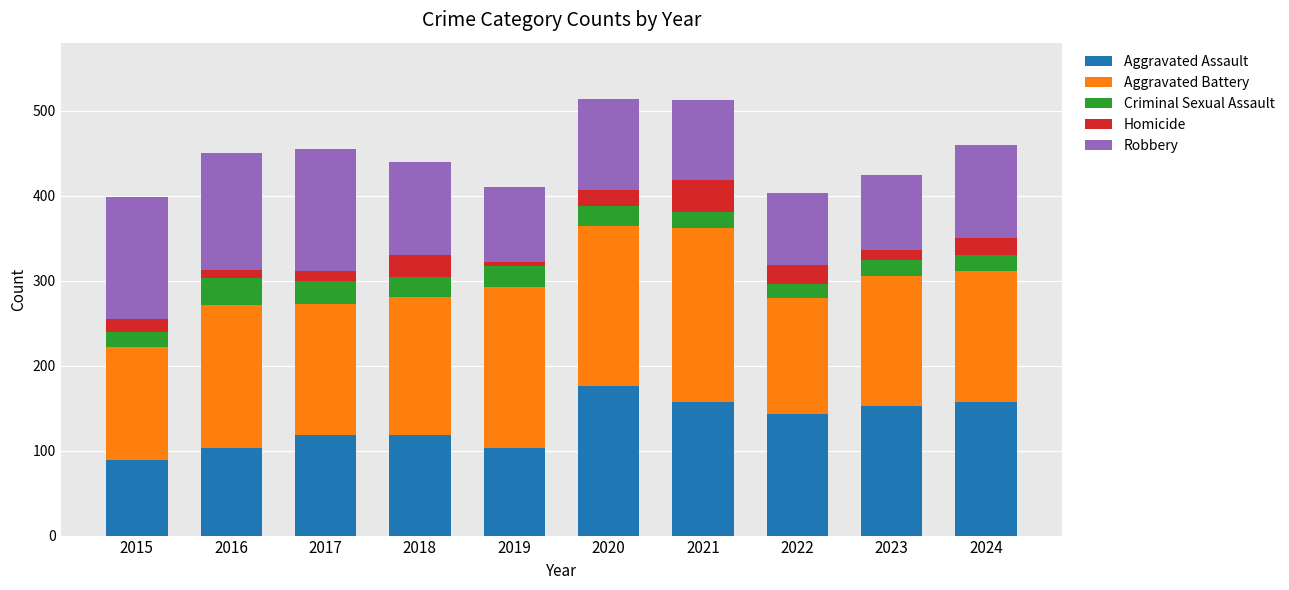

What is the difference between the maximum and minimum values in the Aggravated Assault series?

87